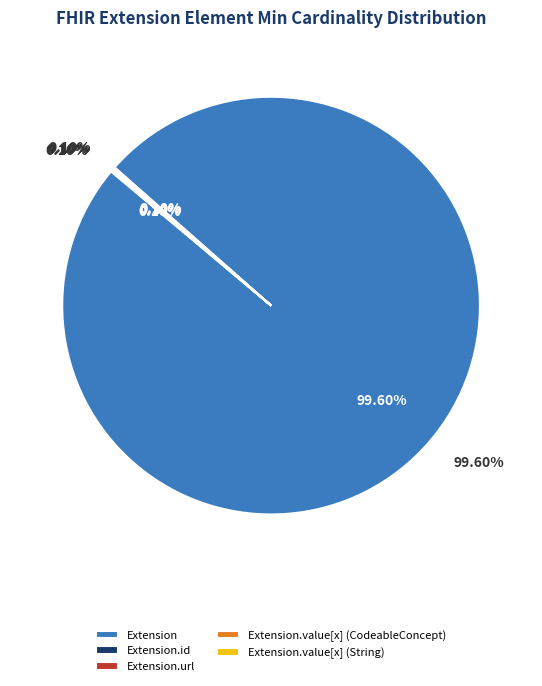

The Extension.value[x] (CodeableConcept) slice represents 14% of the pie. True or false?

False